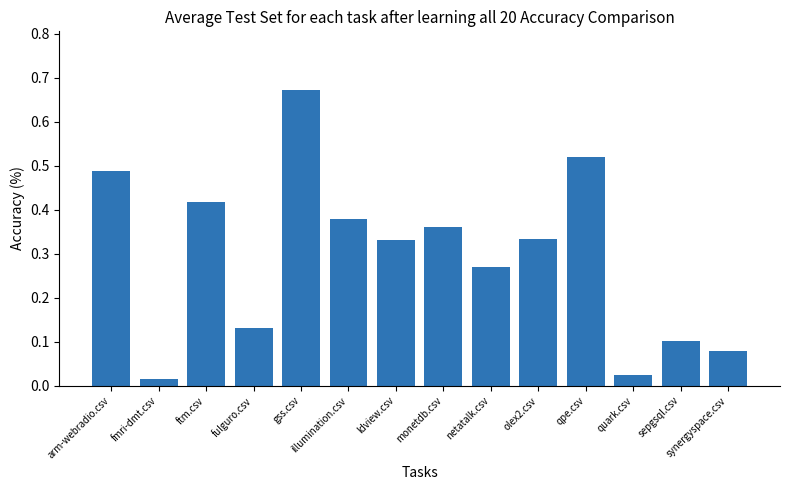

The chart shows a value of 0.1 at olex2.csv. True or false?

False